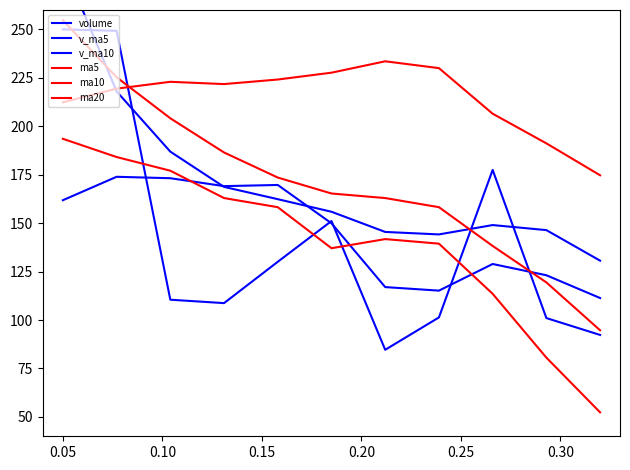

Which series ends up on top after the final intersection of ma10 and v_ma5?

v_ma5